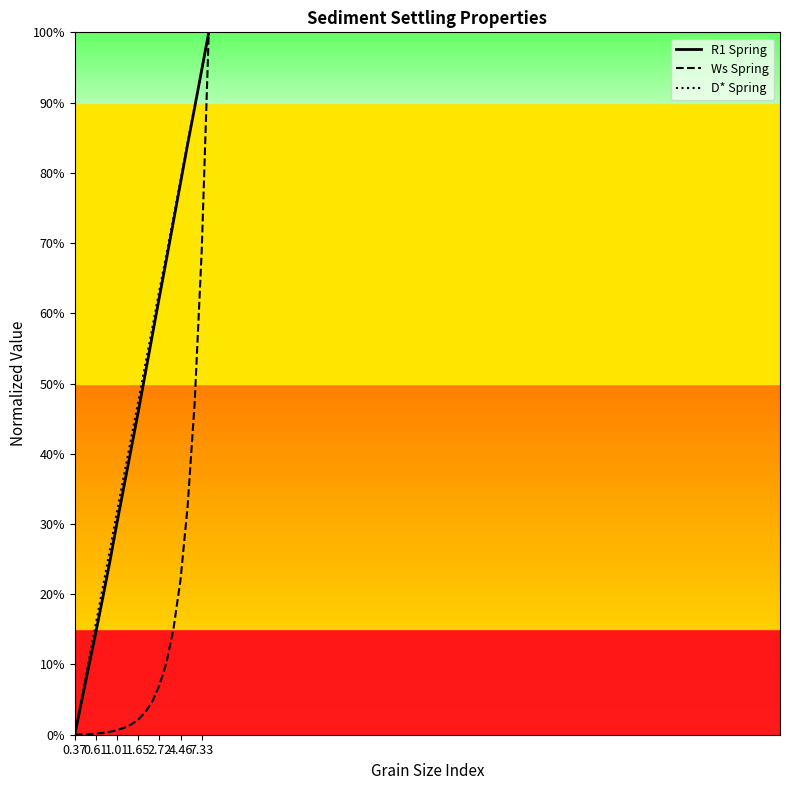

What is the highest value of the D* Spring series?

100.0